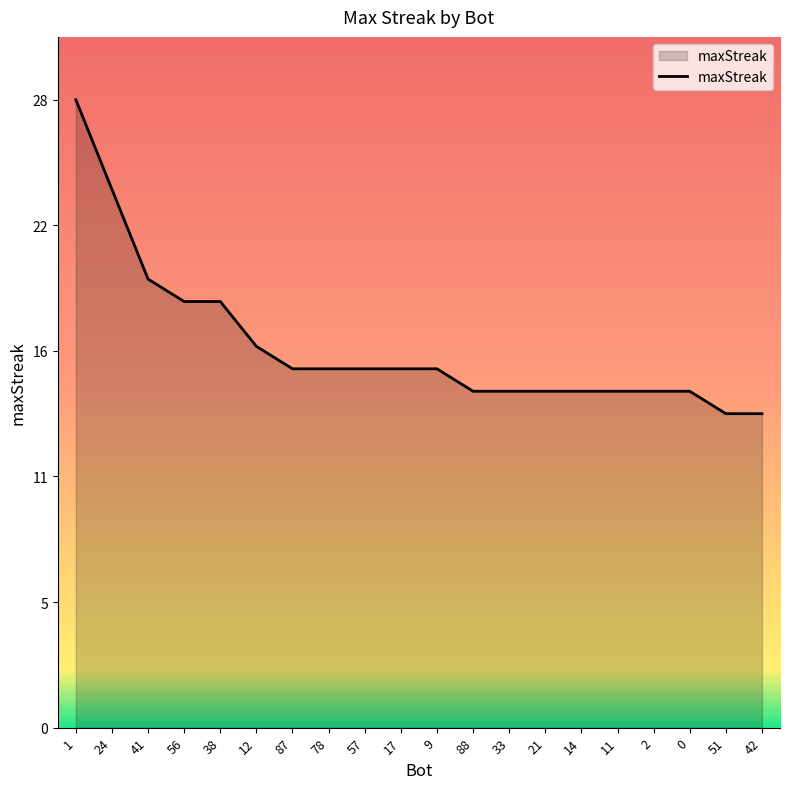

What is the sum of all values?

340